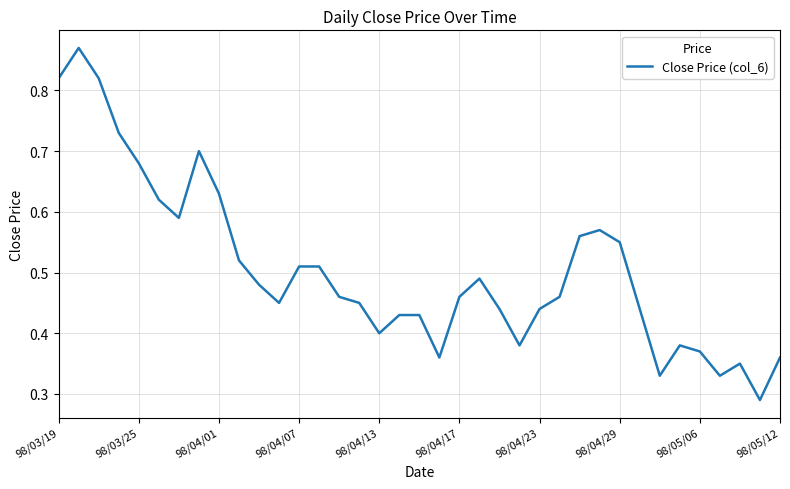

True or false: the data has more than 1 interior local peaks.

True